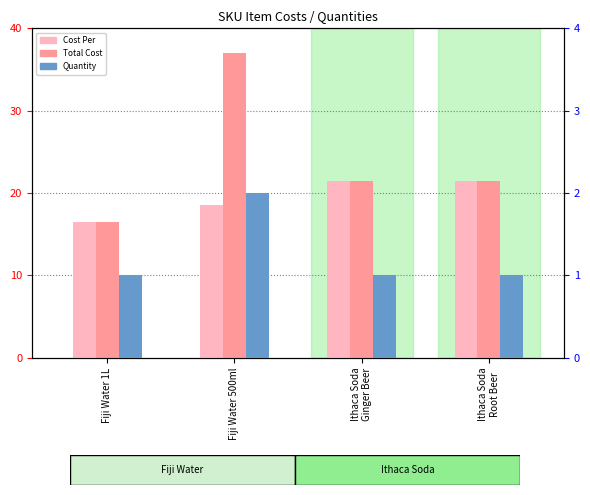

Rank the series by their average value, from highest to lowest.

Total Cost, Cost Per, Quantity